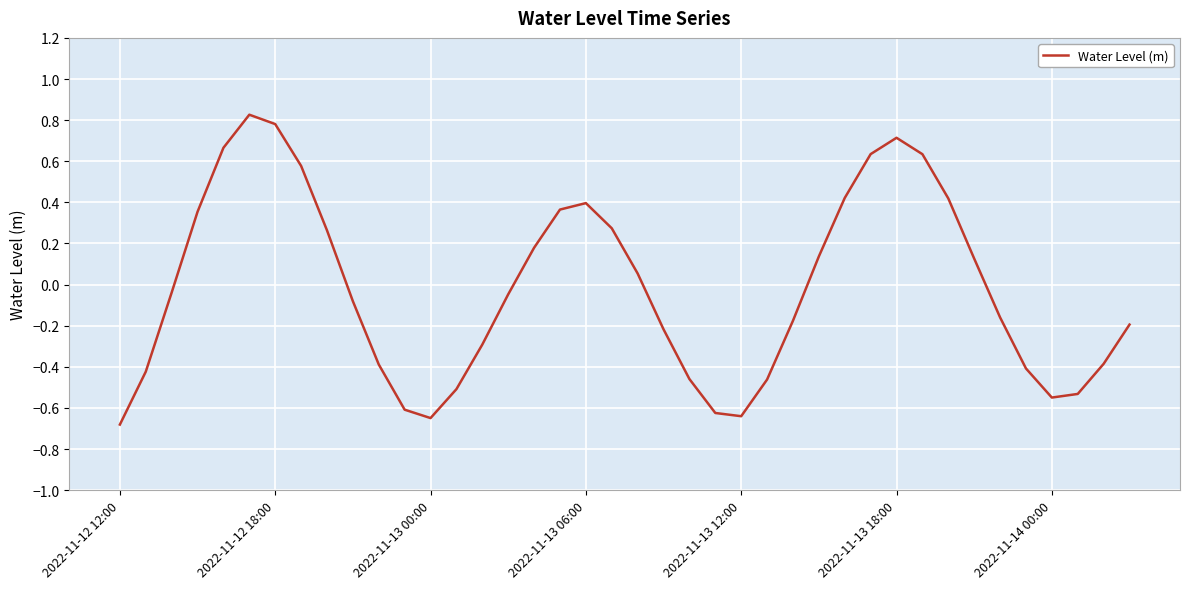

What is the minimum value shown in the chart?

-0.7